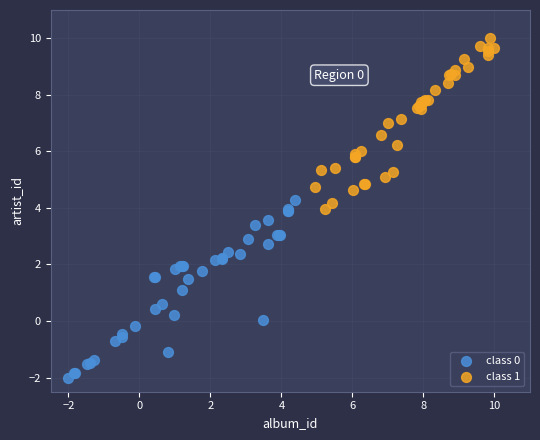

Which series contains the highest Y value?

class 1